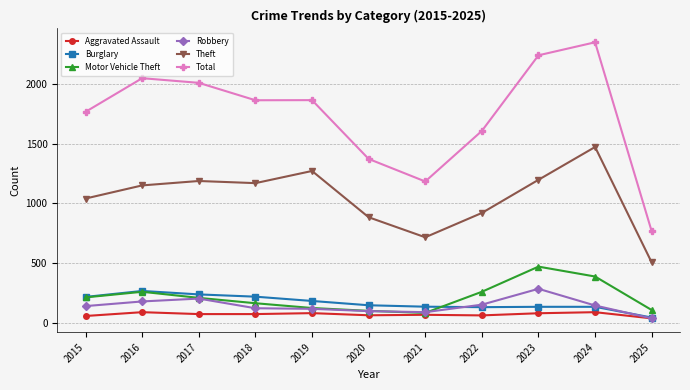

In Theft, how many points are lower than both neighbors (excluding endpoints)?

2